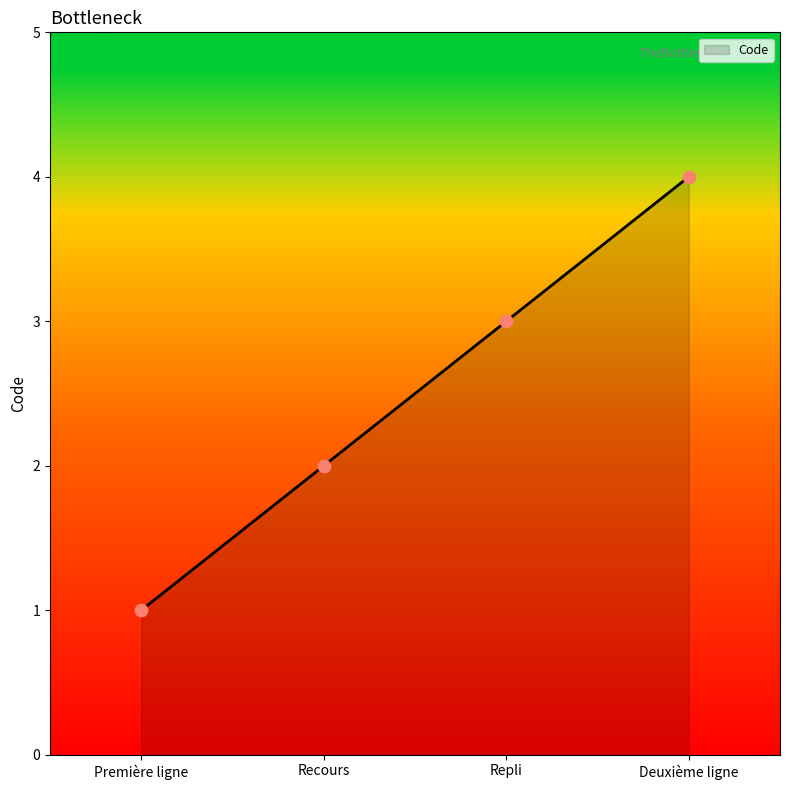

Between Repli and Deuxième ligne, which is larger?

Deuxième ligne